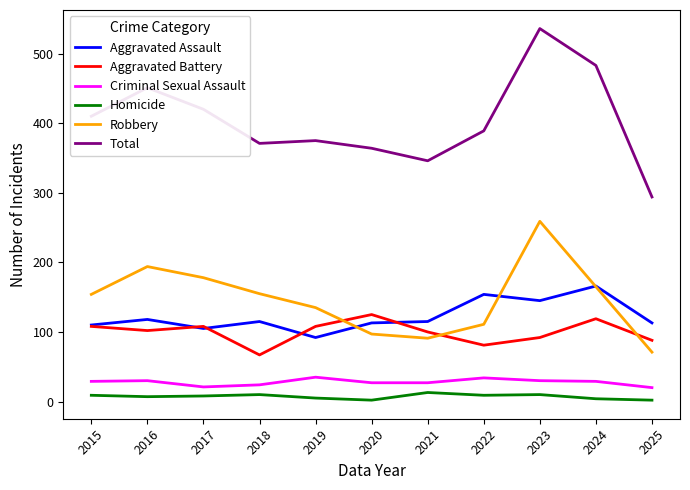

The Robbery series shows 165 at 2024. True or false?

True